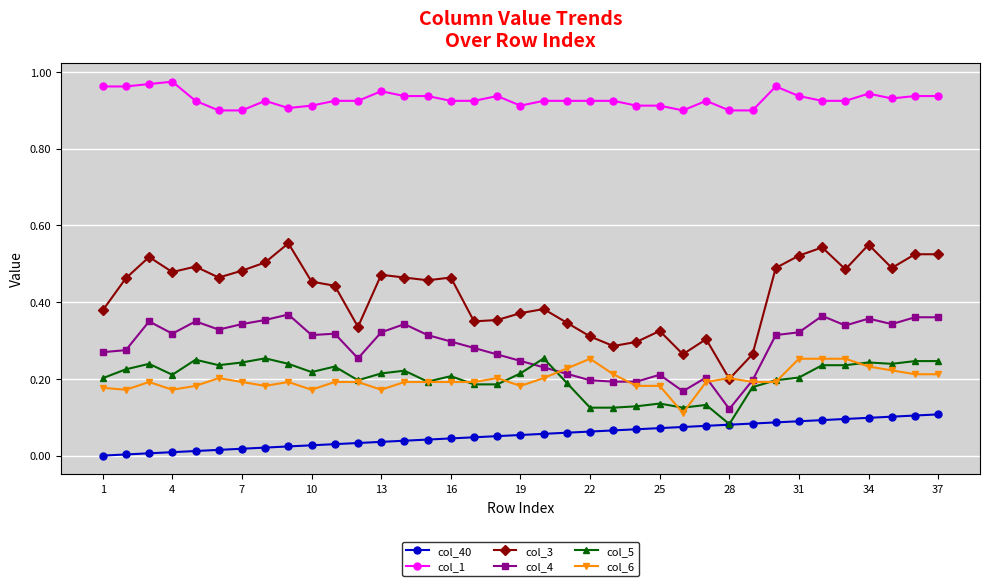

True or false: col_3 and col_40 intersect in this chart.

False